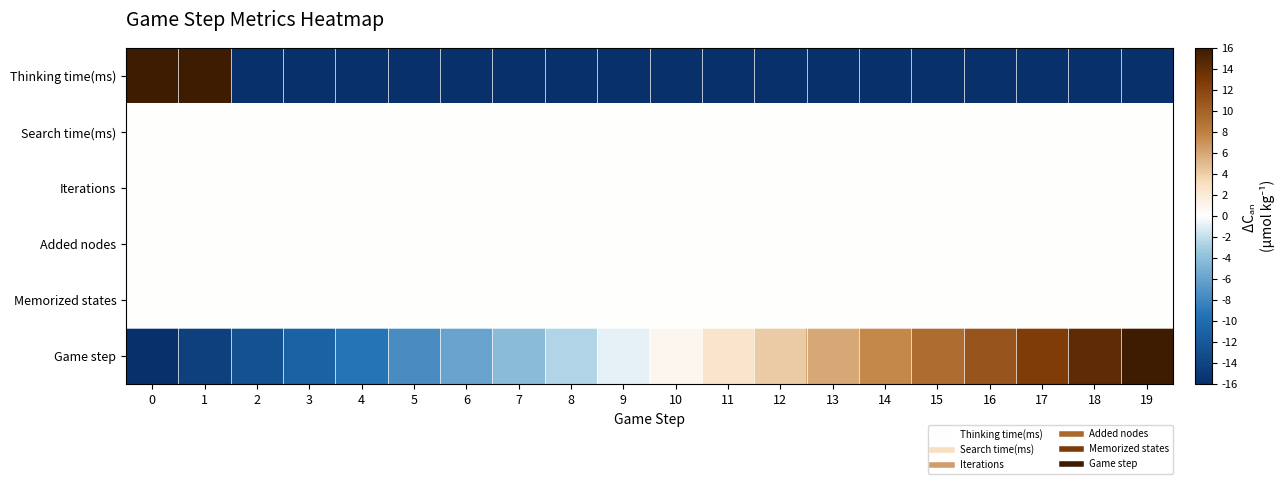

Between 1 and 3, which series saw the biggest shift?

Thinking time(ms)